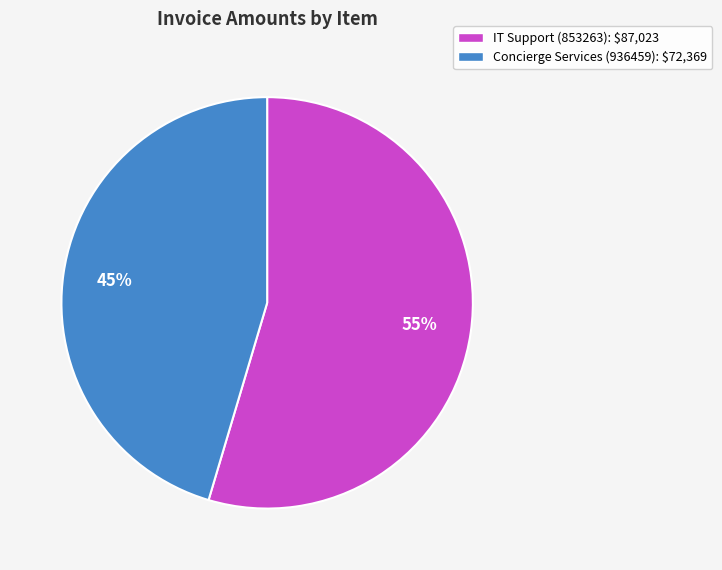

Is it true that IT Support (853263) is 55% of the pie?

True